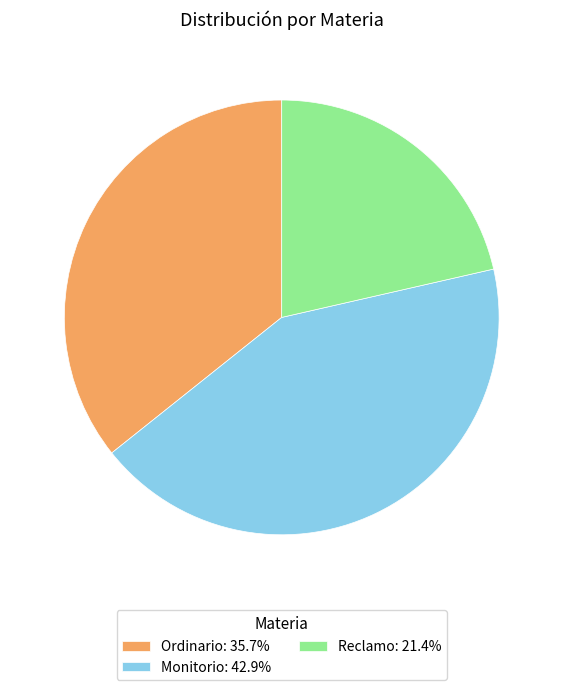

Rank the categories by value from lowest to highest.

Reclamo, Ordinario, Monitorio